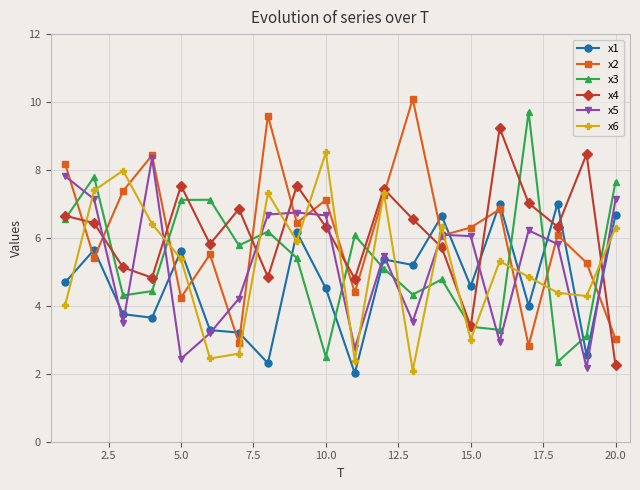

At how many categories does at least one series exceed 5?

20